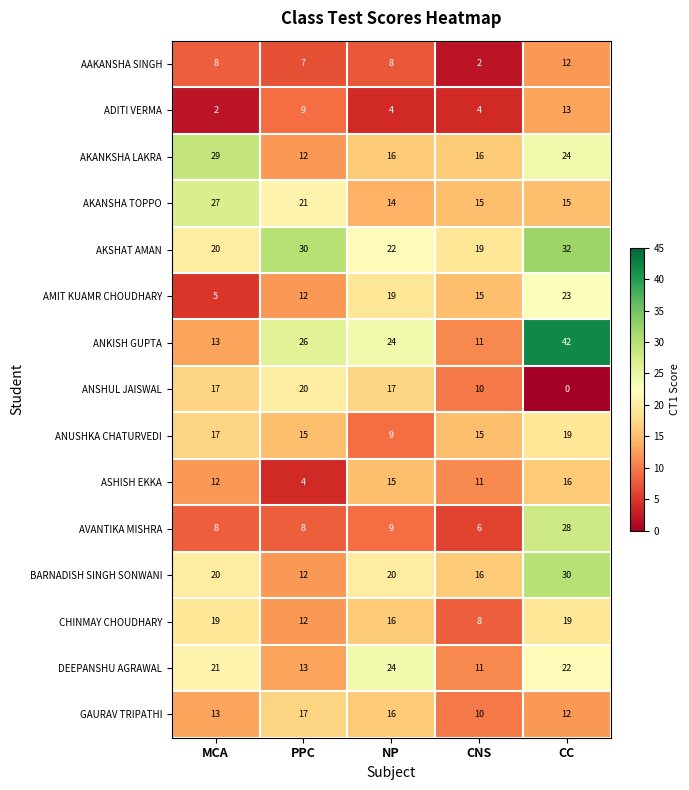

Which label corresponds to the largest value in the chart?

CC